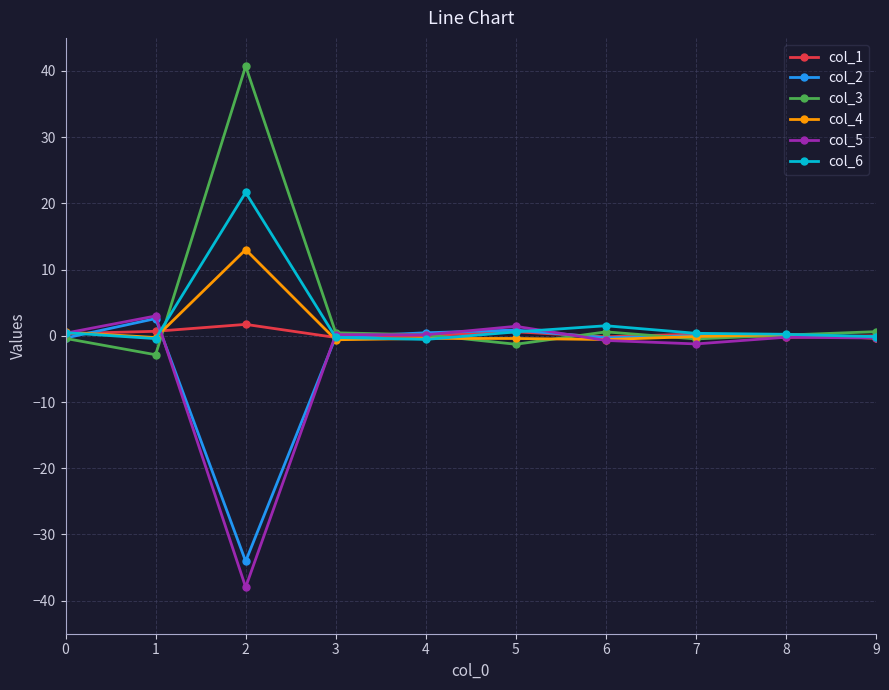

At which category does col_2 reach its first local peak?

1